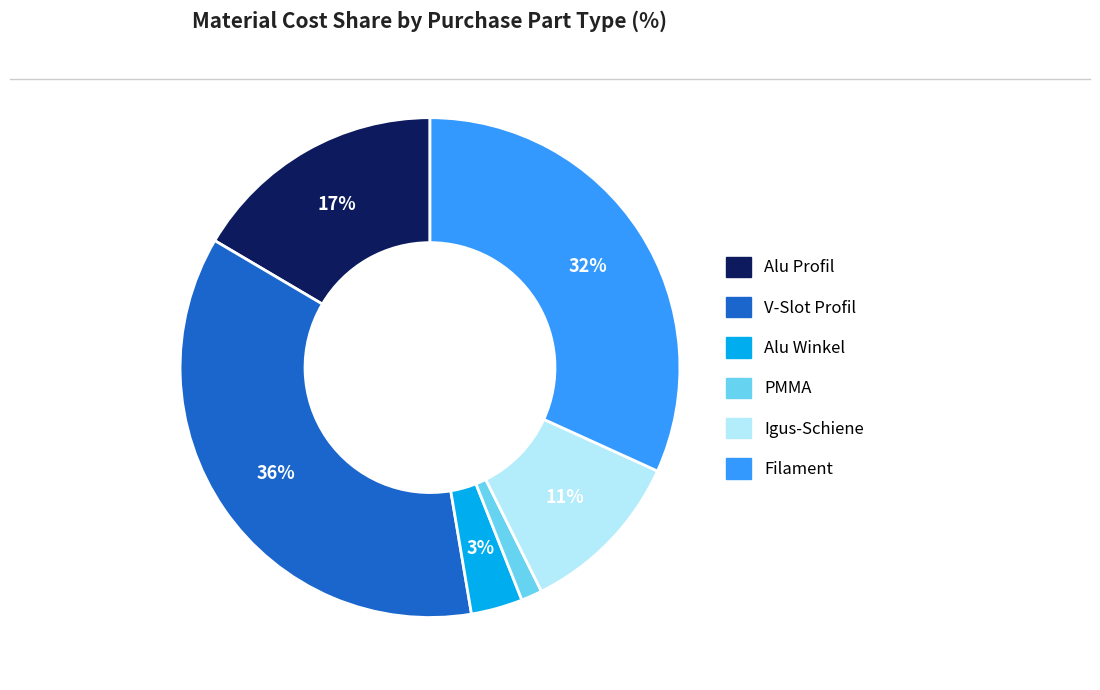

Is there a majority slice in this chart?

No